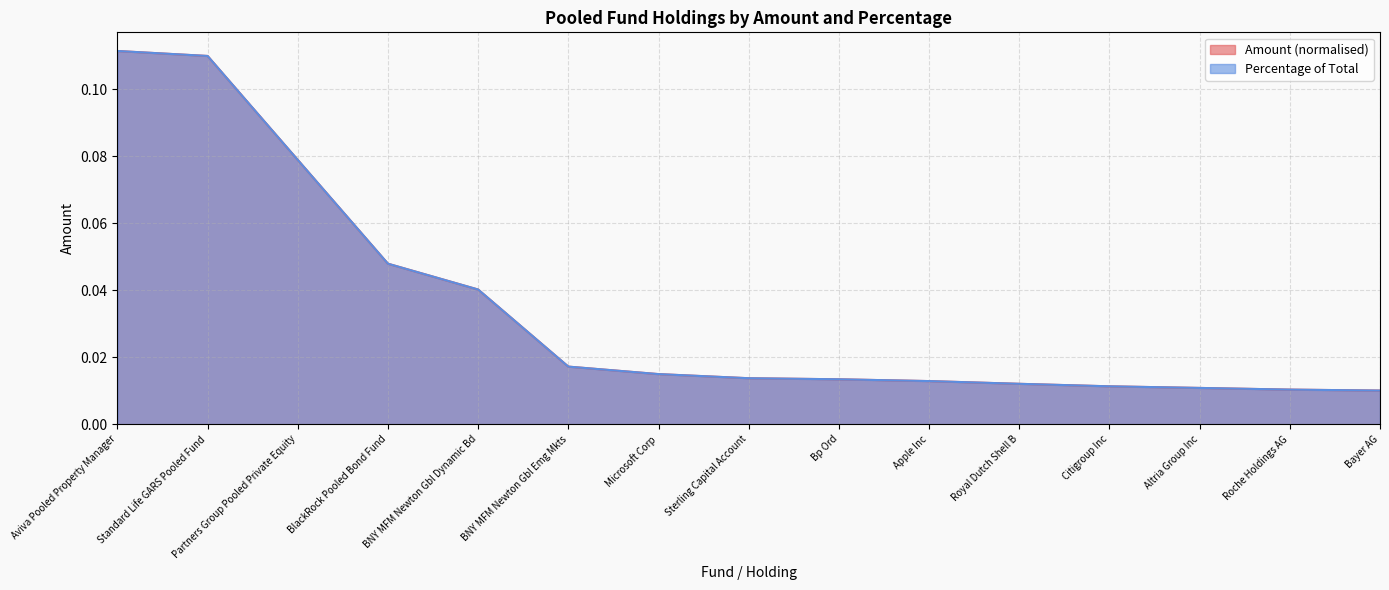

Which series ends up on top after the final intersection of Amount and Percentage?

Percentage